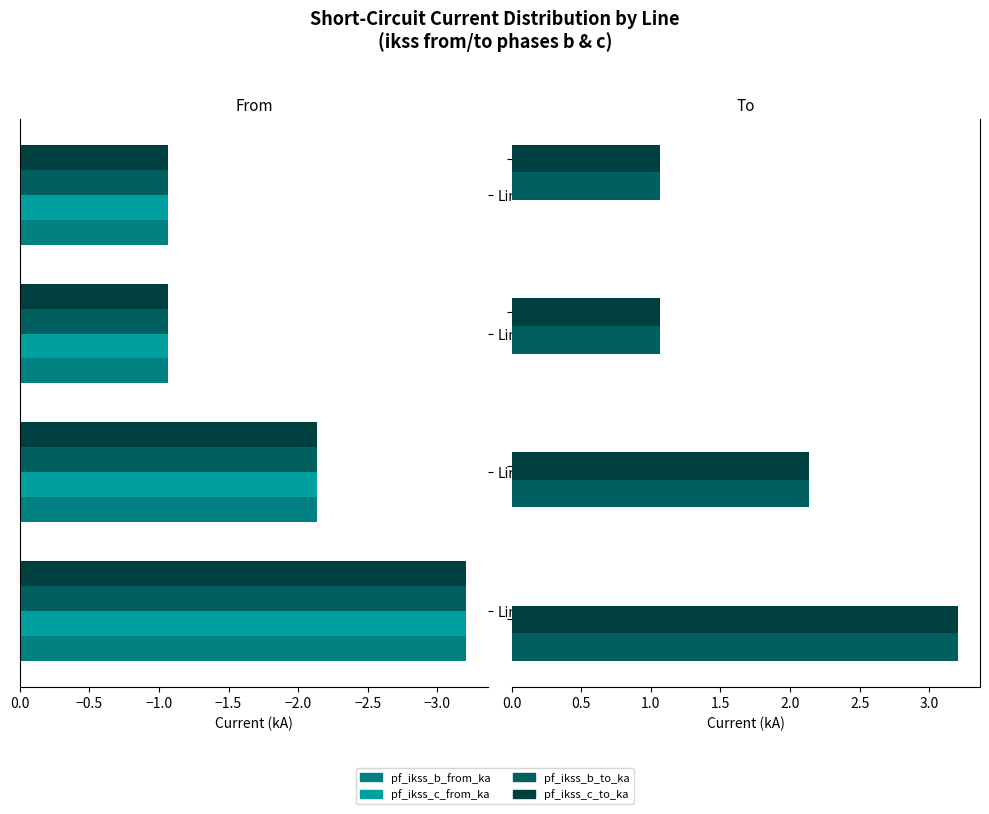

The value of pf_ikss_c_to_ka at −2.5 is 1.9. True or false?

False